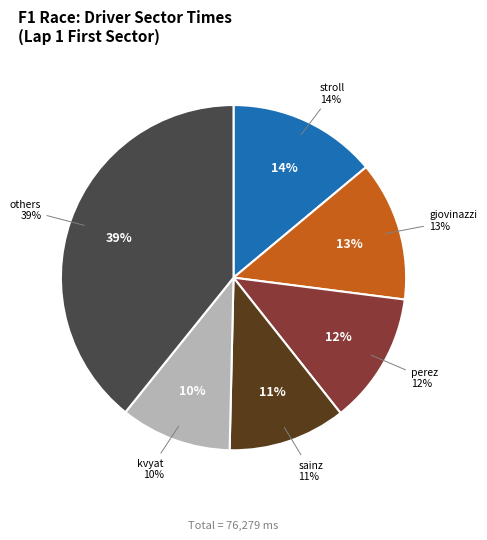

How much of the chart is everything except vettel?

100.0%